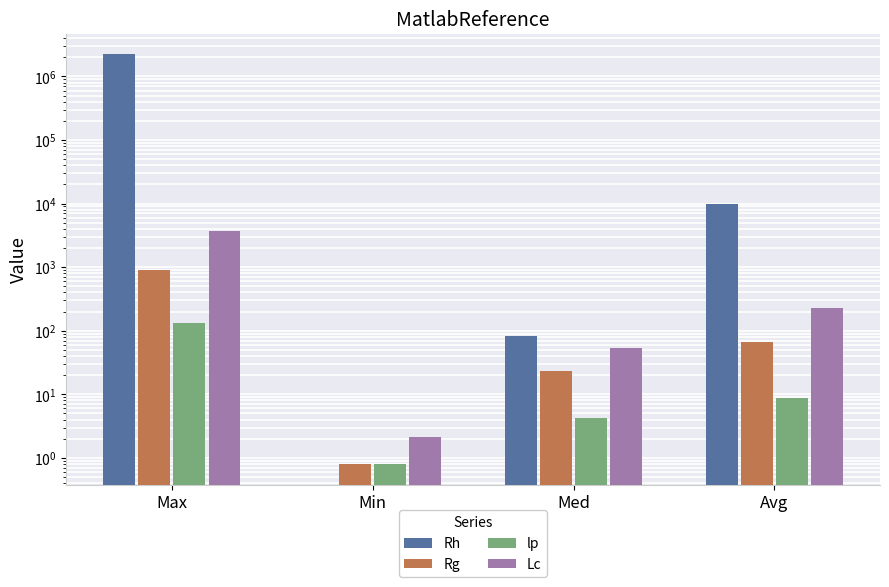

How many bars are there in each group?

4